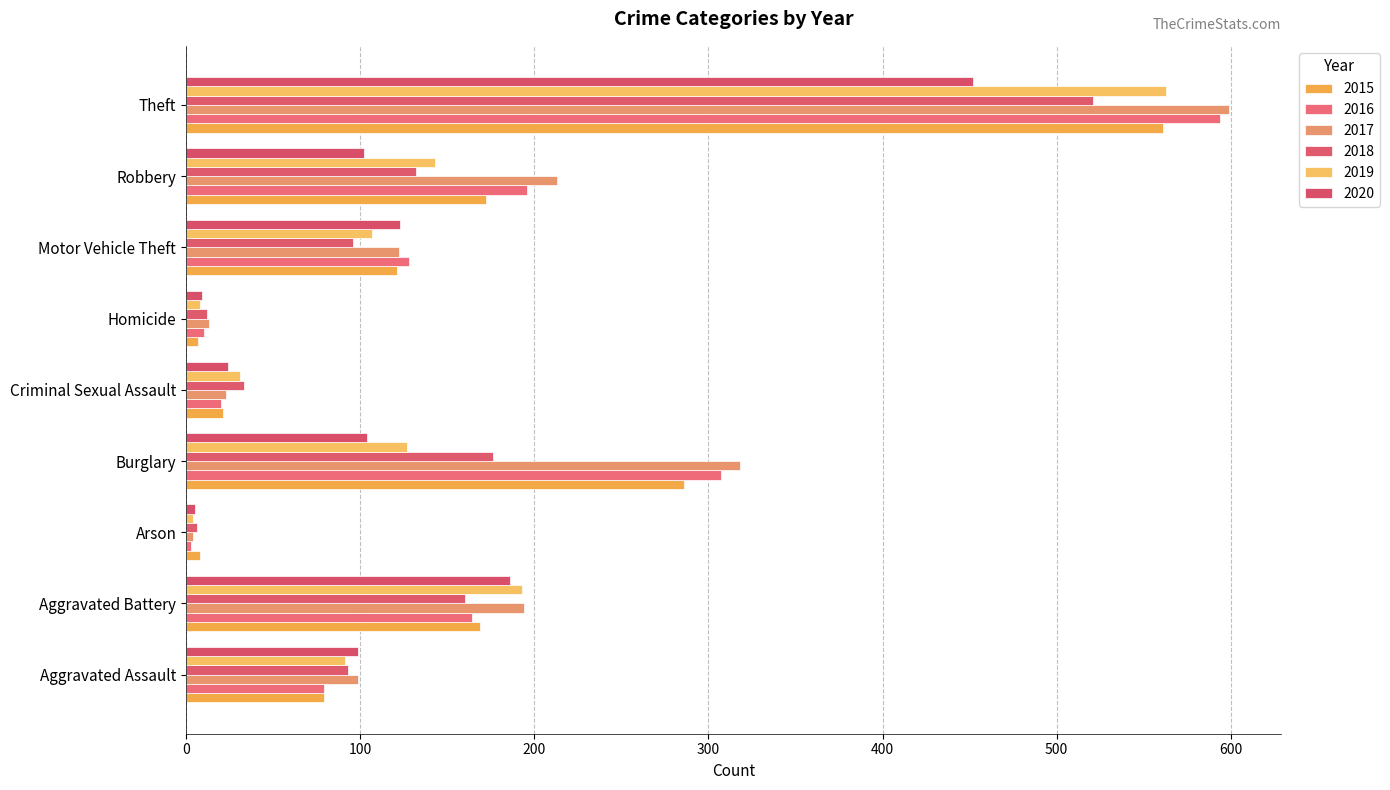

List the labels in order of 2015 value, smallest first.

Homicide, Arson, Criminal Sexual Assault, Aggravated Assault, Motor Vehicle Theft, Aggravated Battery, Robbery, Burglary, Theft